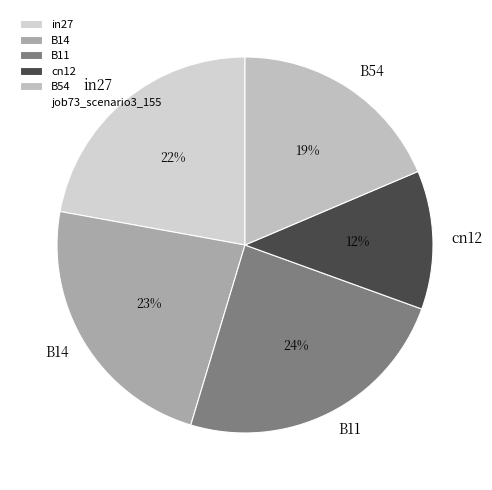

Between B14 and in27, which is larger?

B14